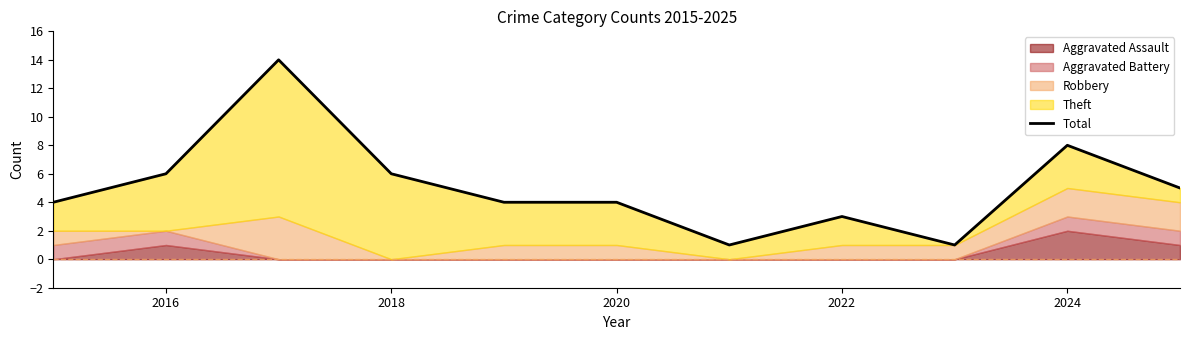

True or false: there are more than 2 points higher than both neighbors.

True